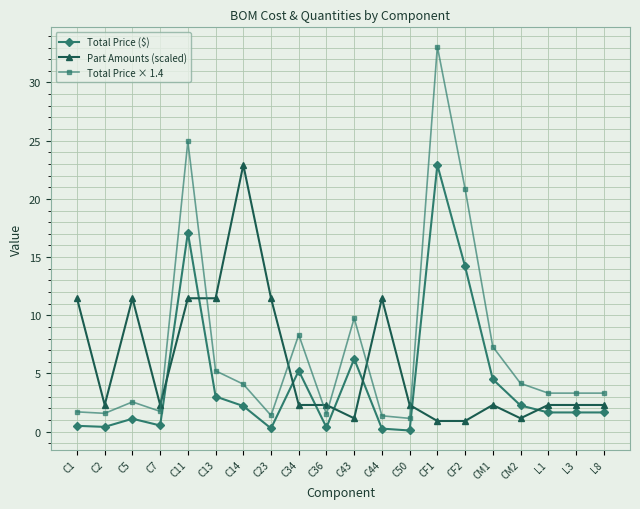

Does the chart have visible grid lines?

Yes